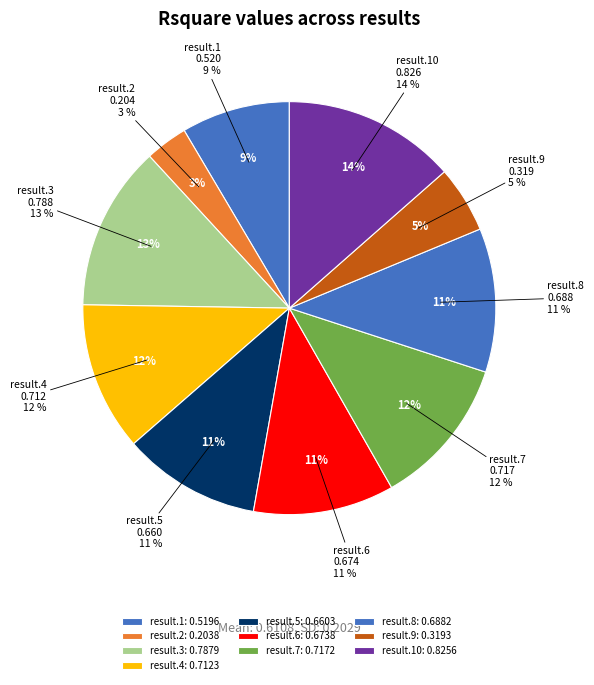

To the nearest percent, what is the combined percentage of result.9 and result.5?

16%